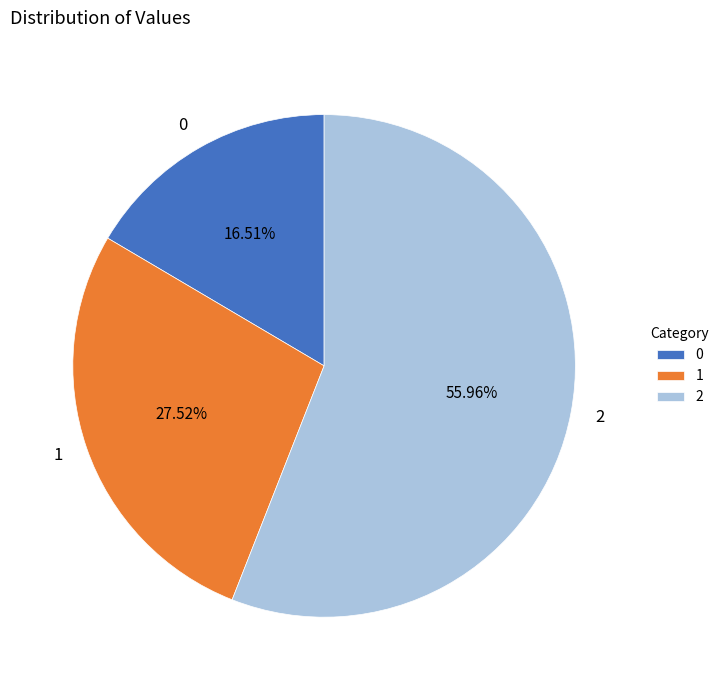

To the nearest percent, what portion does 2 represent?

56%